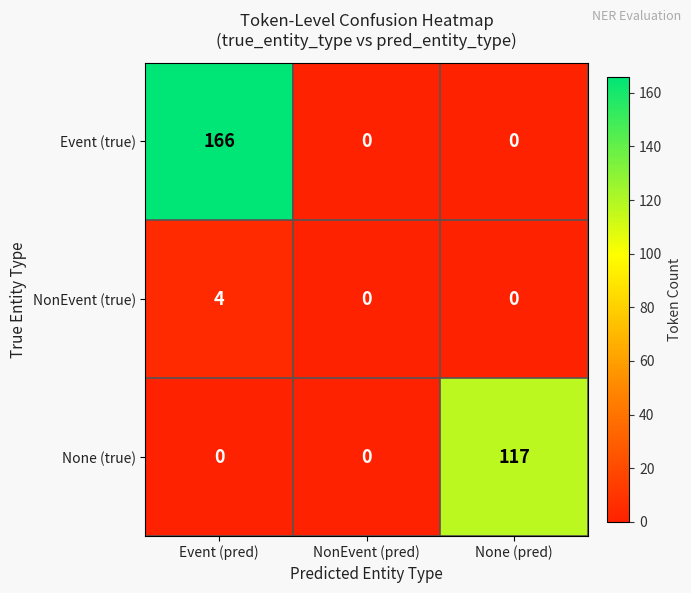

The value of None (true) at Event (pred) is 0. True or false?

True